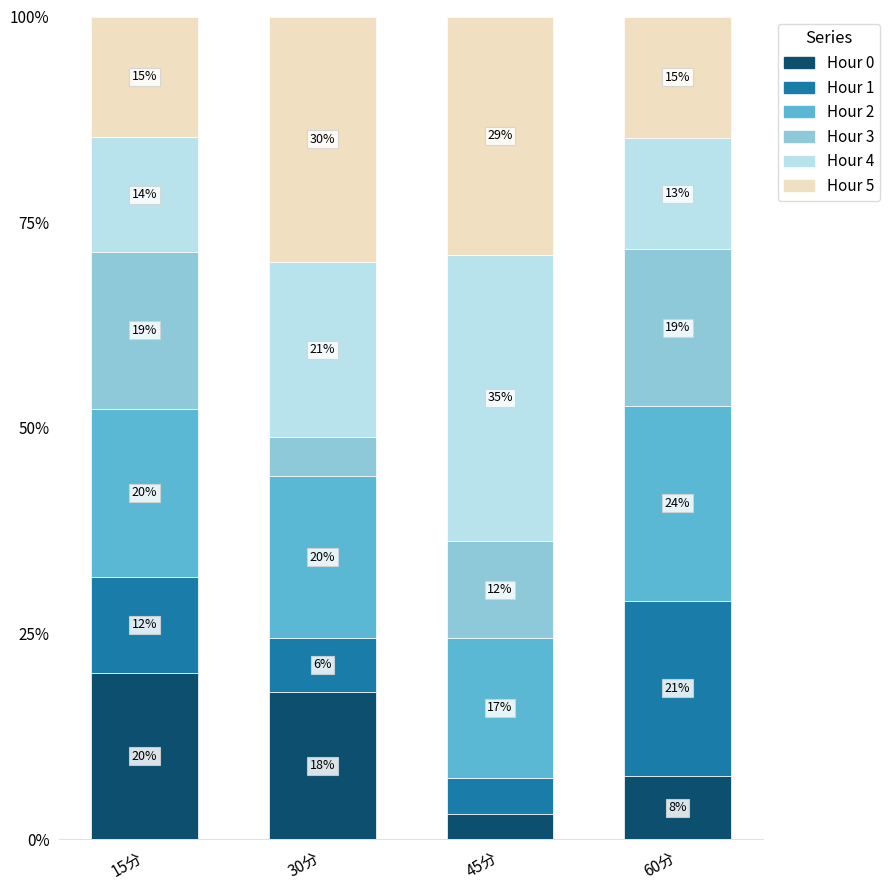

What are all the series names shown in the legend?

Hour 0, Hour 1, Hour 2, Hour 3, Hour 4, Hour 5